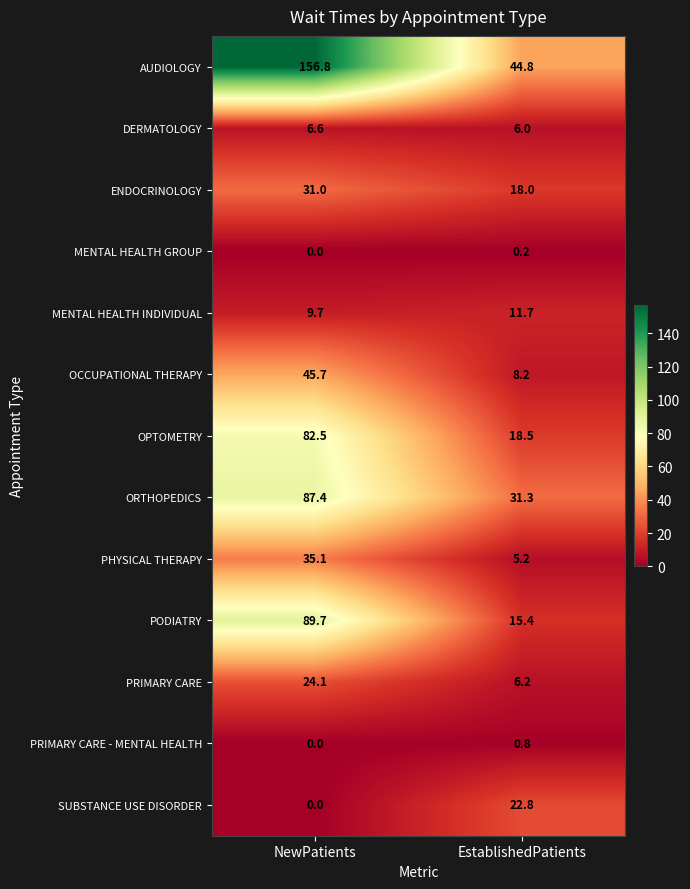

What is the total value across all series at EstablishedPatients?

189.1